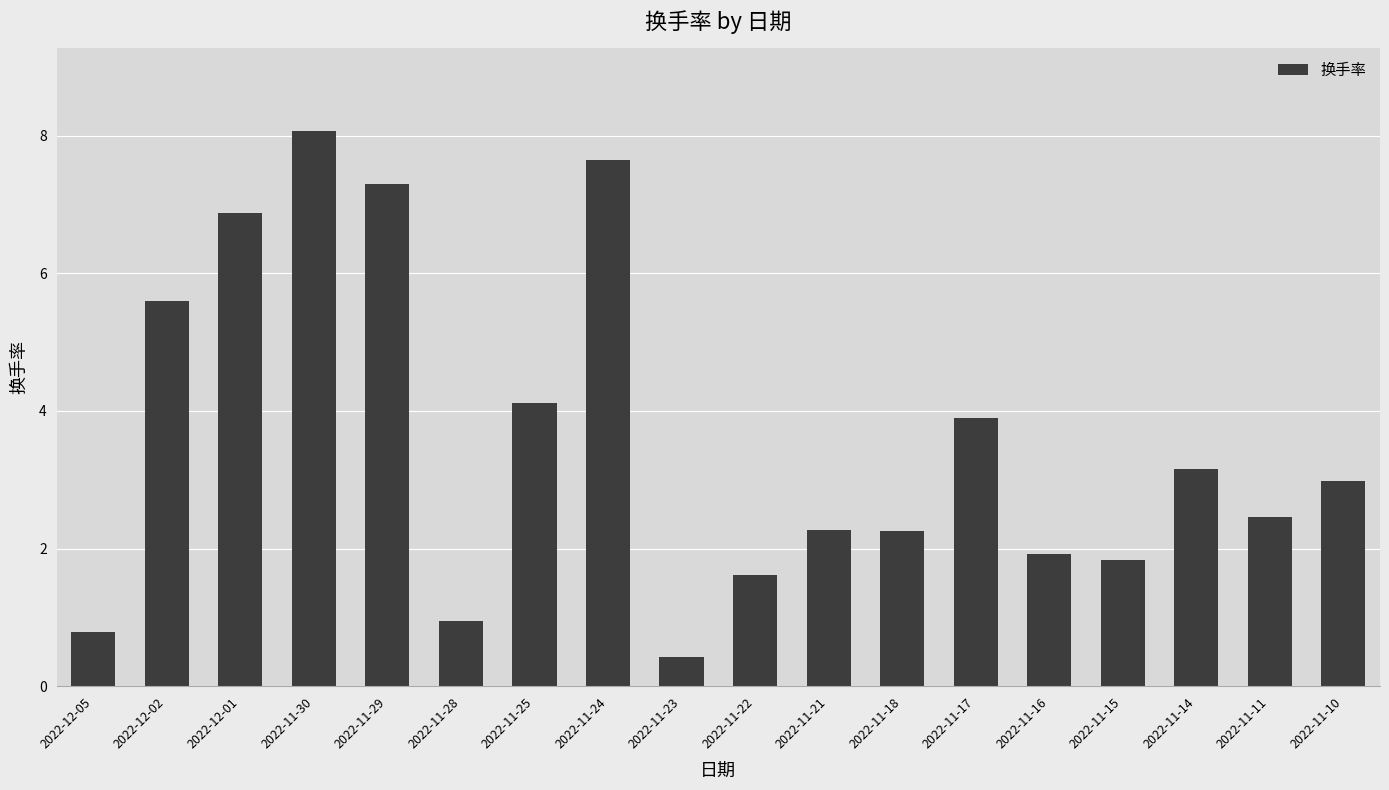

Read the value at 2022-11-21.

2.3